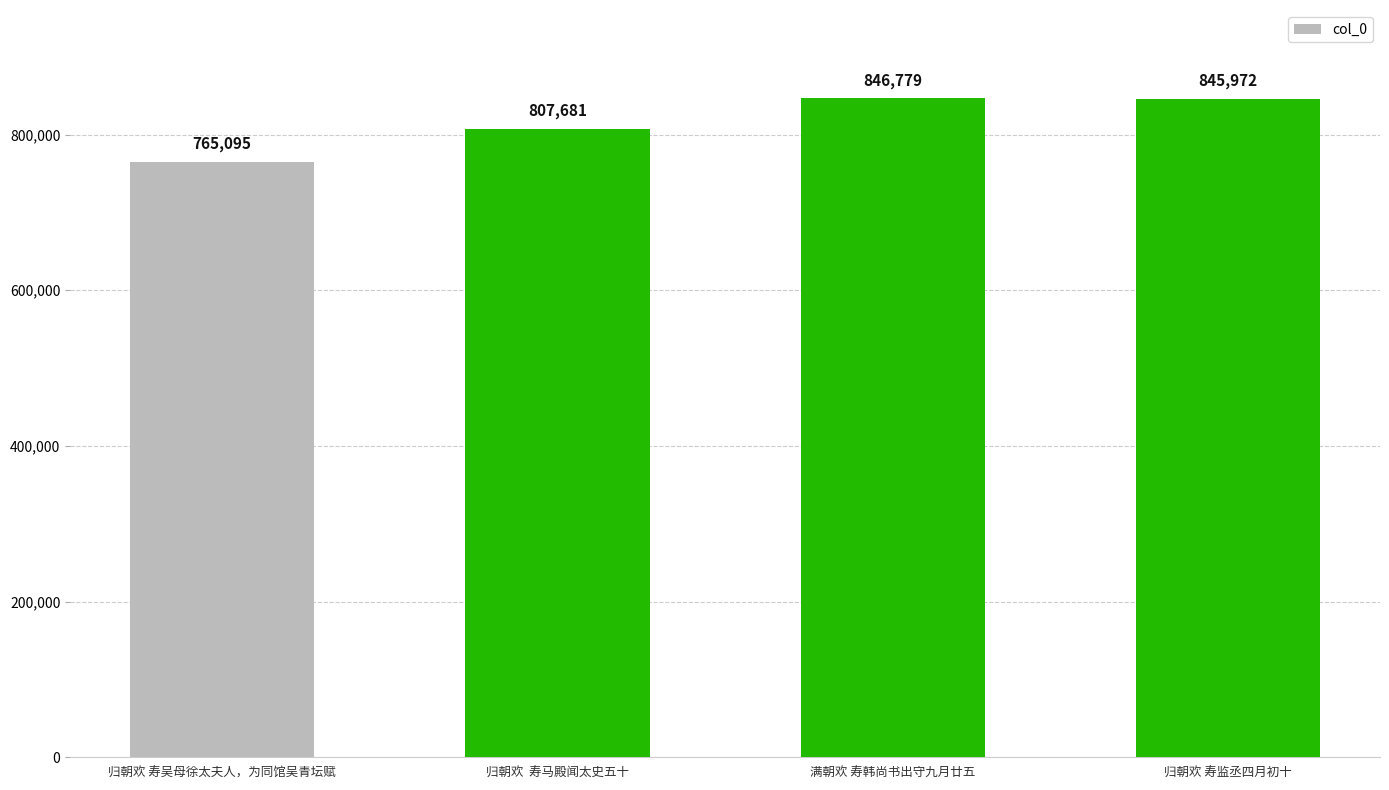

Count the number of data series in this chart.

1